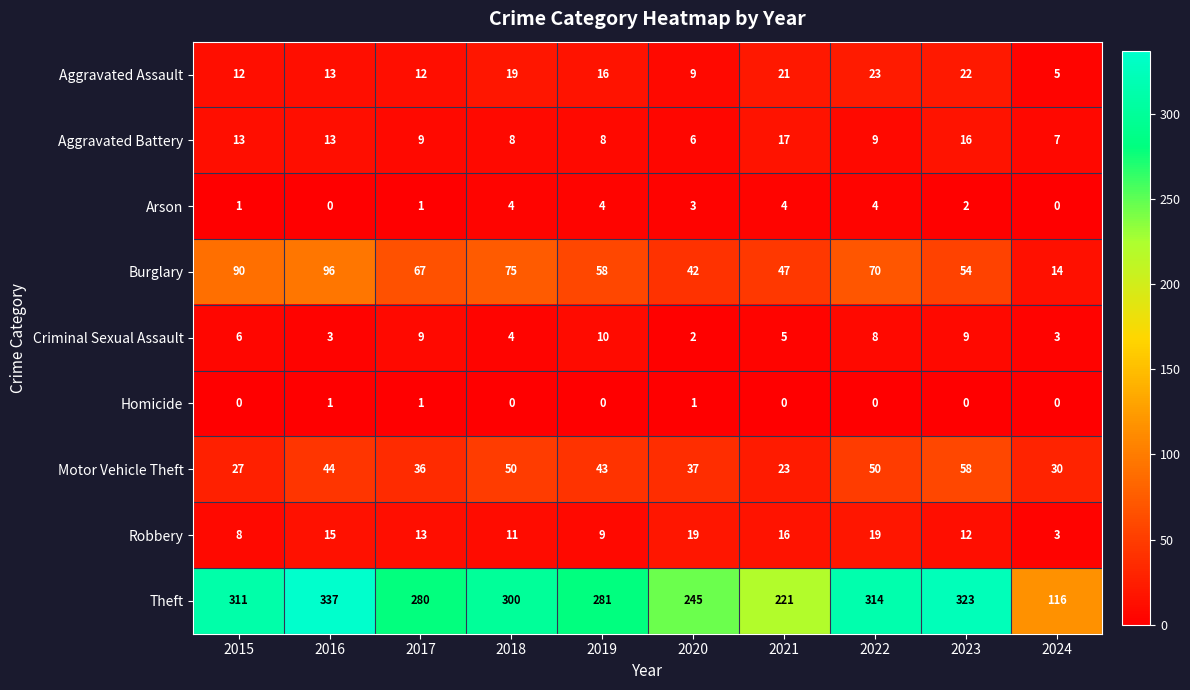

Which series has the largest total across all categories?

Theft